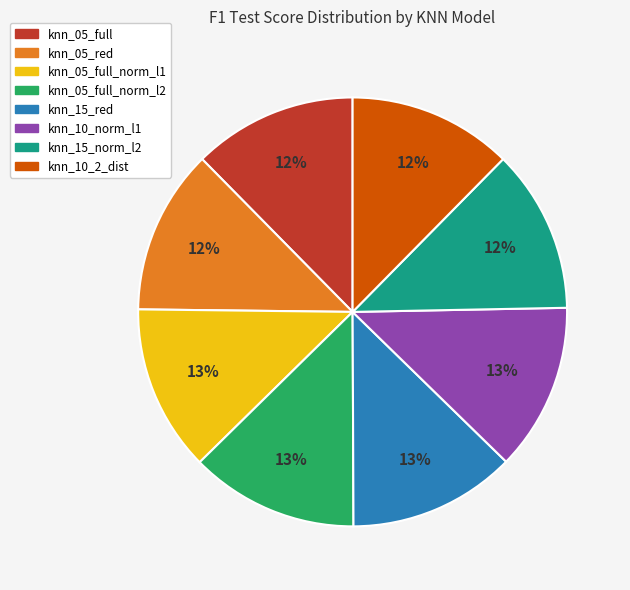

Is there a majority slice in this chart?

No